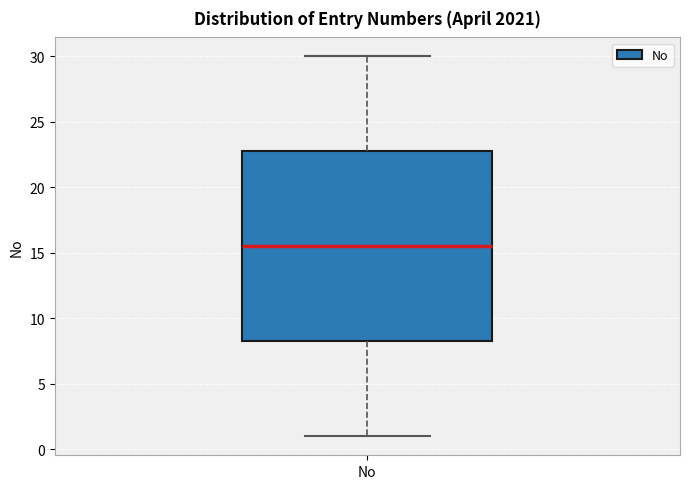

Read this box plot against the y-axis: the position of the median line, the range covered by the box, and the ends of both whiskers. The values are not printed on the chart, so give them approximately, as read against the axis.

median 15.5, box 8.5 to 23.0, whiskers 1.0 to 30.0